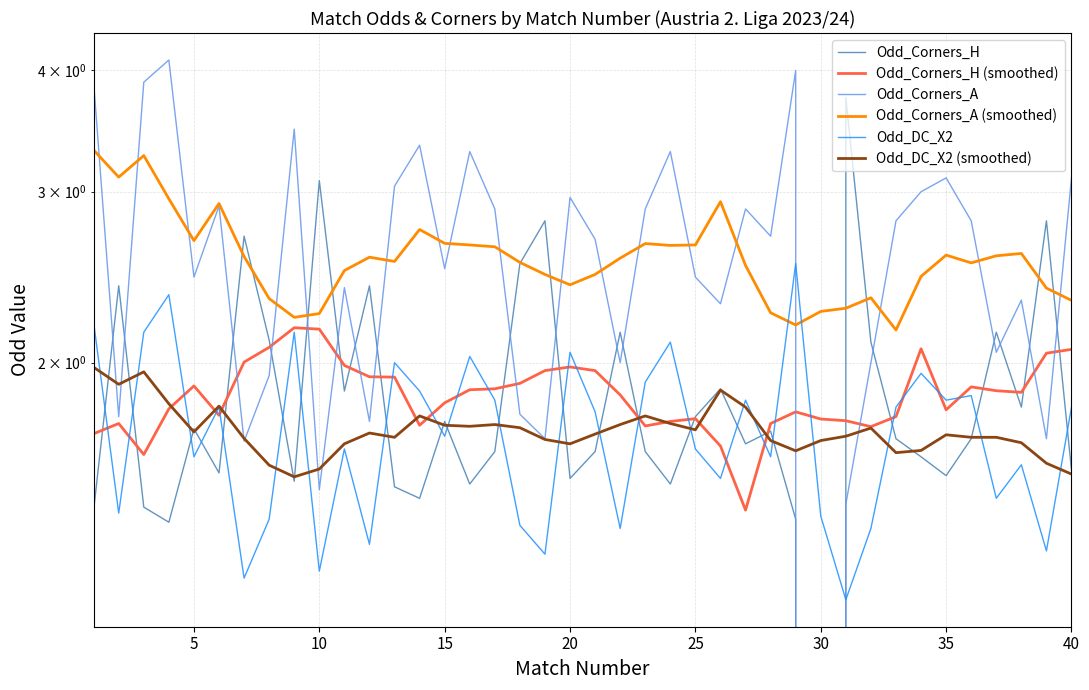

In Odd_Corners_A, how many points are lower than both neighbors (excluding endpoints)?

13